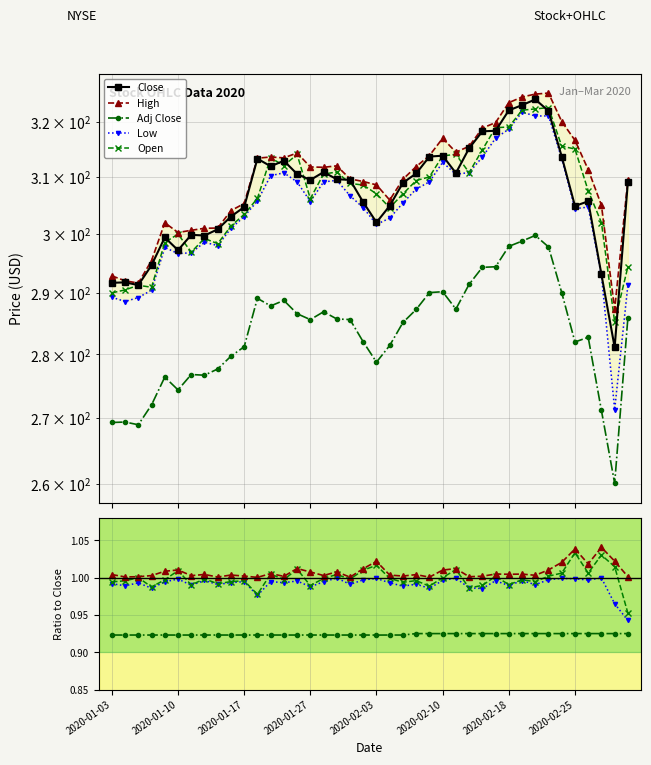

At how many categories does at least one series exceed 275?

40